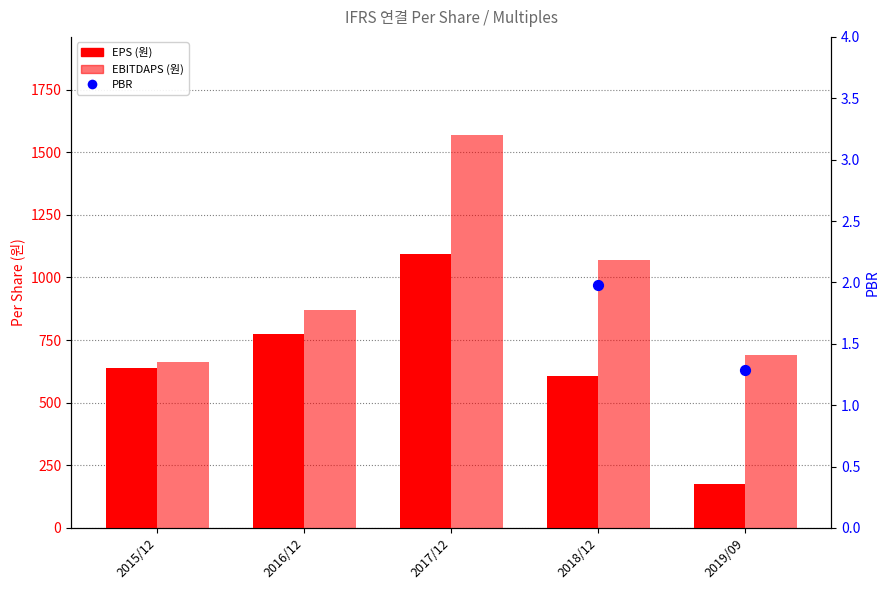

What is the total value across all series at 2018/12?

1674